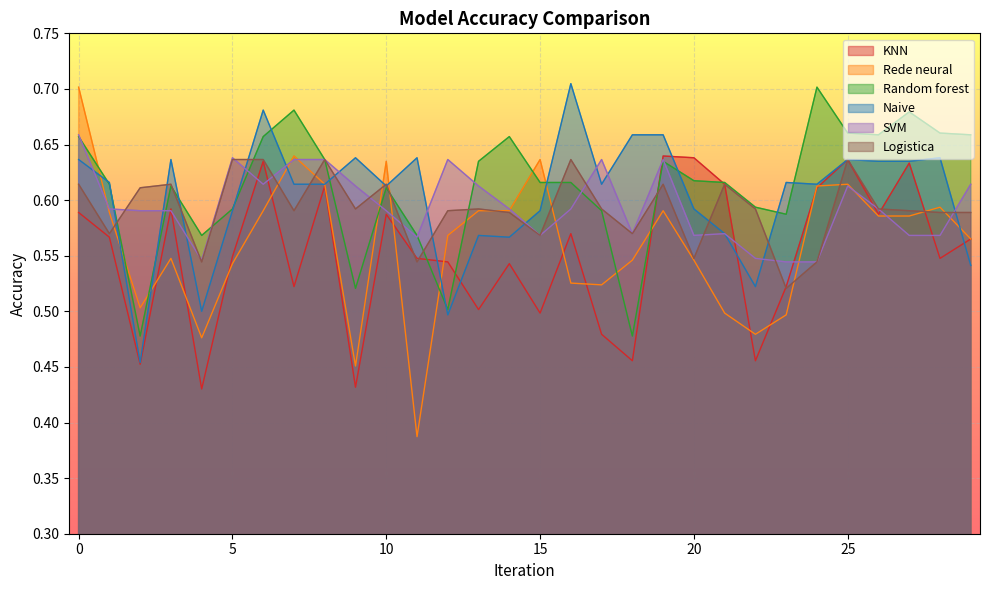

Reading left to right, extract all data points from this chart.

KNN: 0.6	0.6	0.5	0.6	0.4	0.5	0.6	0.5	0.6	0.4	0.6	0.5	0.5	0.5	0.5	0.5	0.6	0.5	0.5	0.6	0.6	0.6	0.5	0.5	0.6	0.6	0.6	0.6	0.5	0.6
Rede neural: 0.7	0.6	0.5	0.5	0.5	0.5	0.6	0.6	0.6	0.5	0.6	0.4	0.6	0.6	0.6	0.6	0.5	0.5	0.5	0.6	0.5	0.5	0.5	0.5	0.6	0.6	0.6	0.6	0.6	0.6
Random forest: 0.7	0.6	0.5	0.6	0.6	0.6	0.7	0.7	0.6	0.5	0.6	0.6	0.5	0.6	0.7	0.6	0.6	0.6	0.5	0.6	0.6	0.6	0.6	0.6	0.7	0.7	0.7	0.7	0.7	0.7
Naive: 0.6	0.6	0.5	0.6	0.5	0.6	0.7	0.6	0.6	0.6	0.6	0.6	0.5	0.6	0.6	0.6	0.7	0.6	0.7	0.7	0.6	0.6	0.5	0.6	0.6	0.6	0.6	0.6	0.6	0.5
SVM: 0.7	0.6	0.6	0.6	0.5	0.6	0.6	0.6	0.6	0.6	0.6	0.6	0.6	0.6	0.6	0.6	0.6	0.6	0.6	0.6	0.6	0.6	0.5	0.5	0.5	0.6	0.6	0.6	0.6	0.6
Logistica: 0.6	0.6	0.6	0.6	0.5	0.6	0.6	0.6	0.6	0.6	0.6	0.5	0.6	0.6	0.6	0.6	0.6	0.6	0.6	0.6	0.5	0.6	0.6	0.5	0.5	0.6	0.6	0.6	0.6	0.6